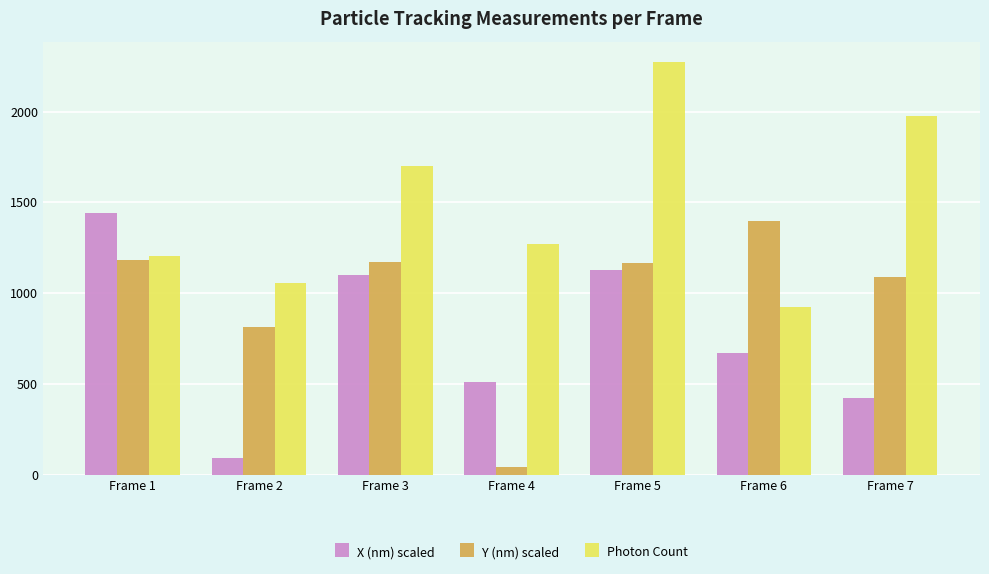

Rank the series by their average value, from lowest to highest.

X (nm) scaled, Y (nm) scaled, Photon Count